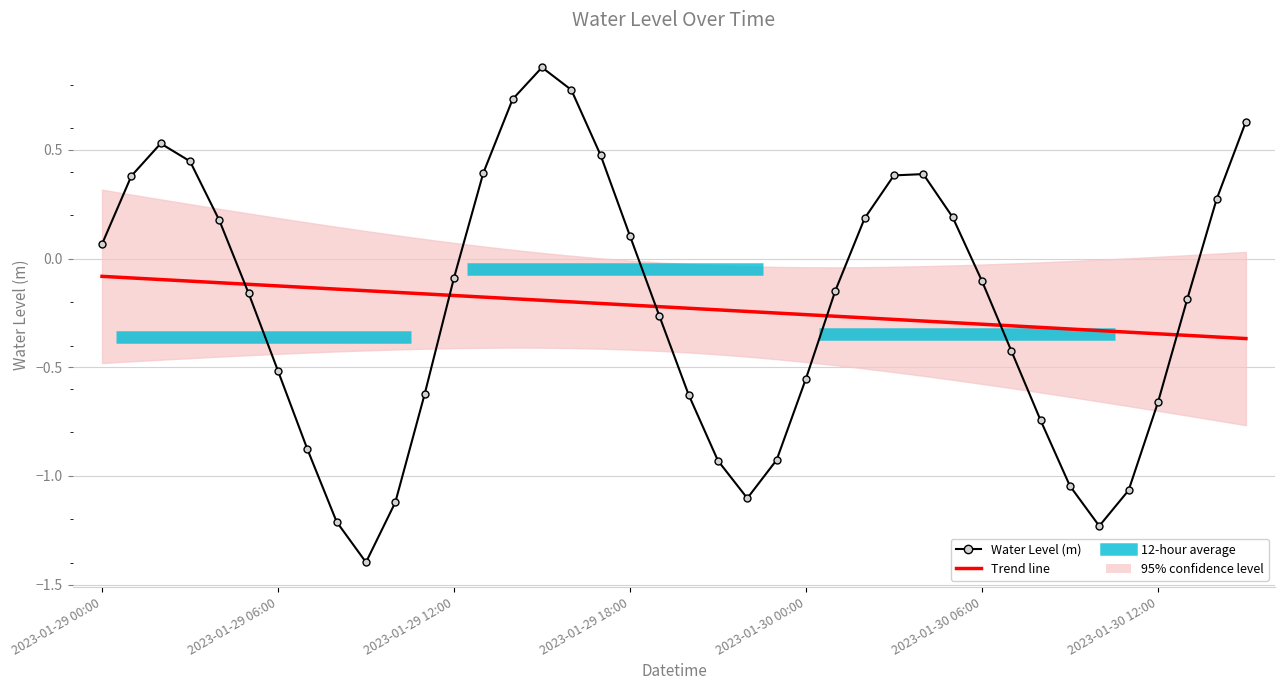

True or false: Water Level (m) has a value of 0.2 at 29.

True